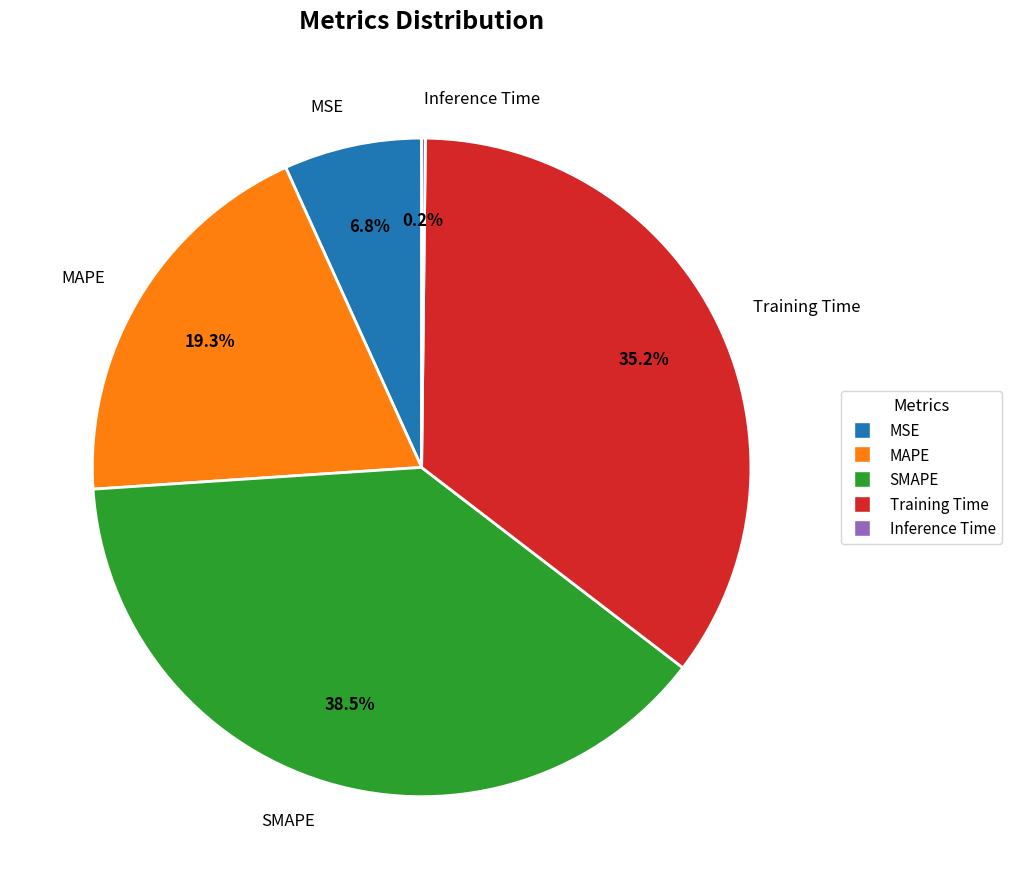

What is the largest slice in the pie chart?

SMAPE